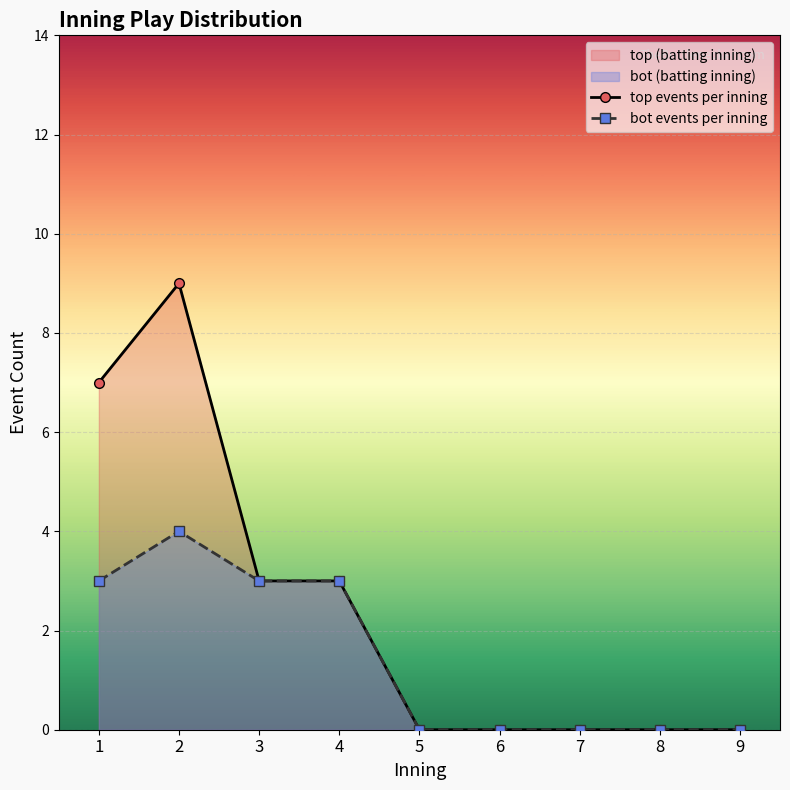

Rank the series at 3 from lowest to highest value.

top events per inning, bot events per inning